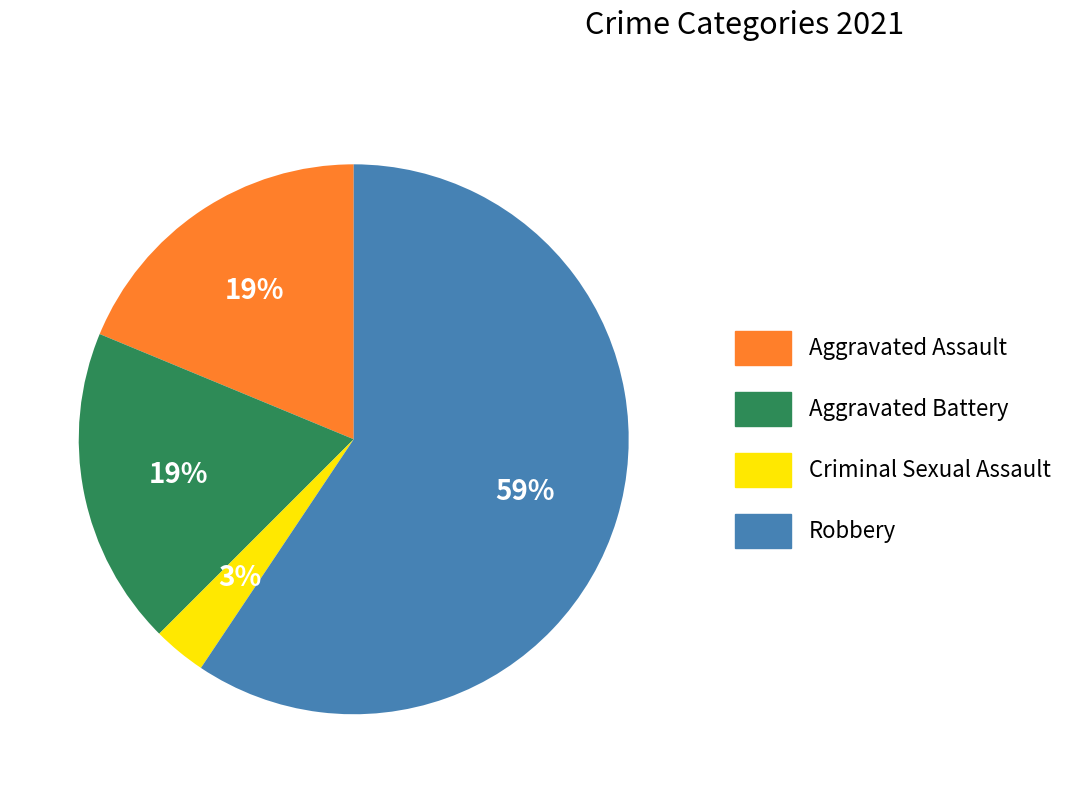

Which category has the smallest portion of the pie?

Criminal Sexual Assault